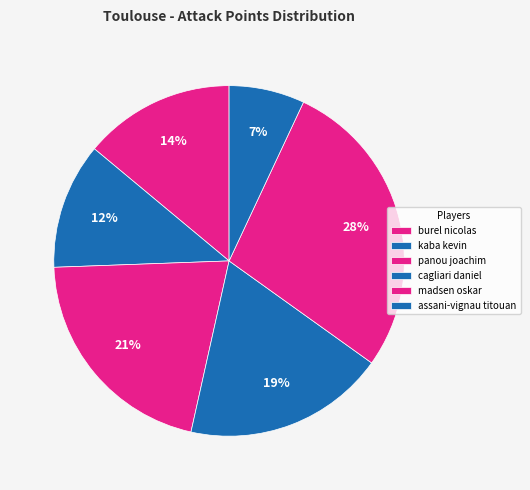

To the nearest percent, what is the combined percentage of madsen oskar and kaba kevin?

40%